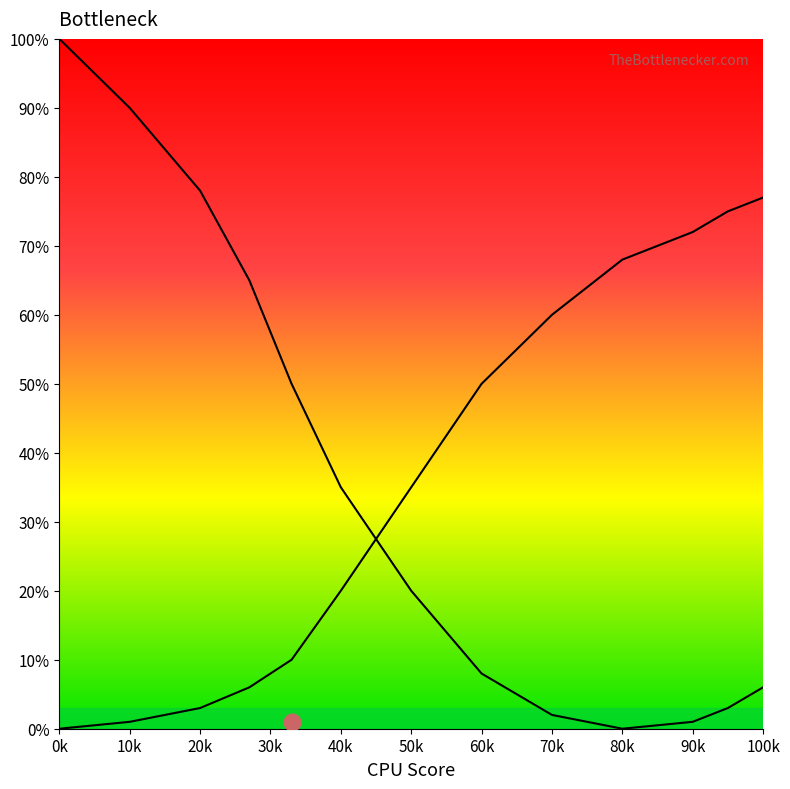

Which has a higher value, 10k or 20k?

10k